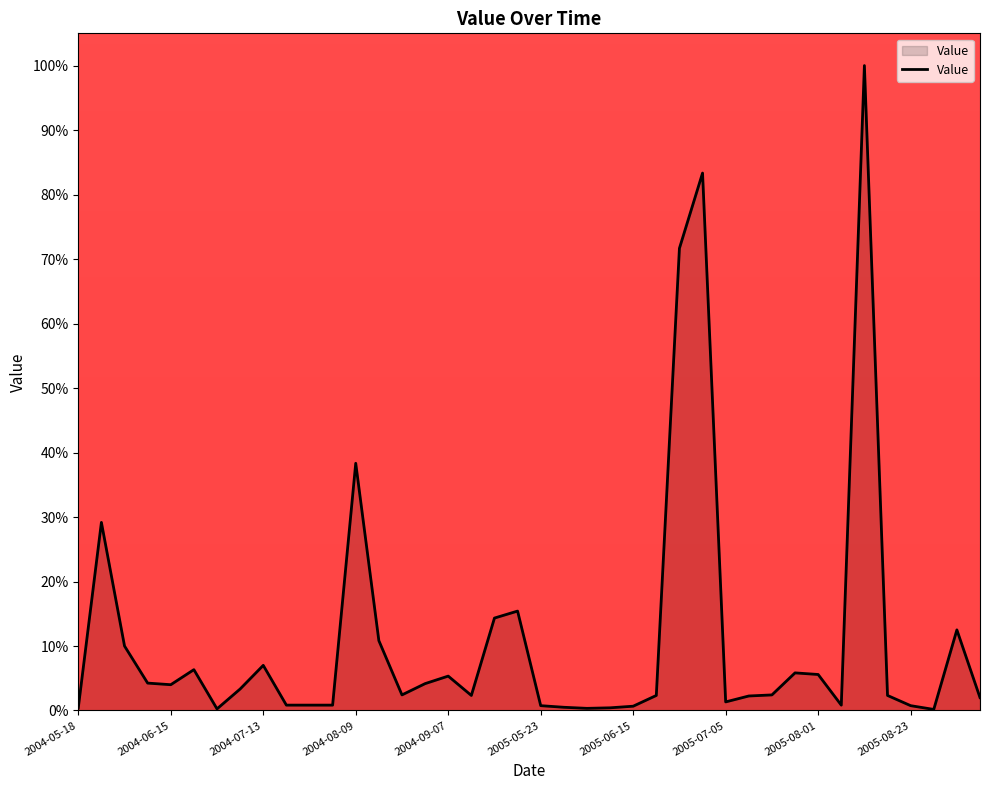

What is the difference between the maximum and minimum values?

99.8